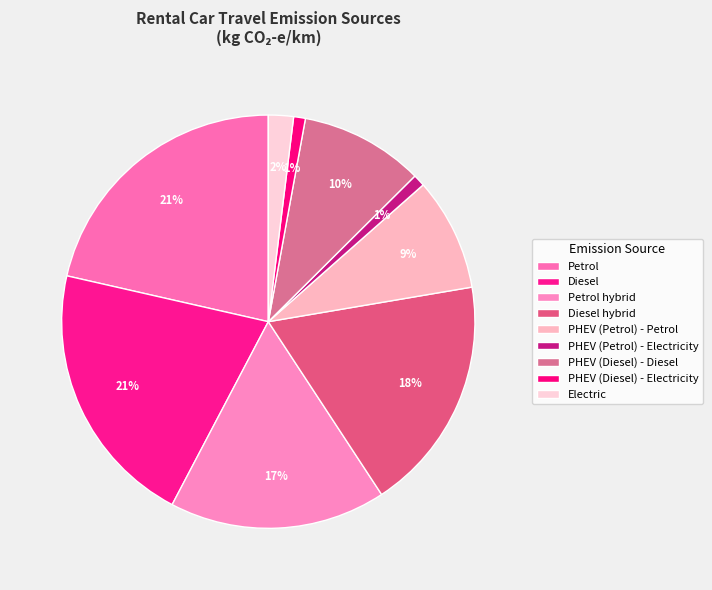

Count the number of slices in the pie.

9